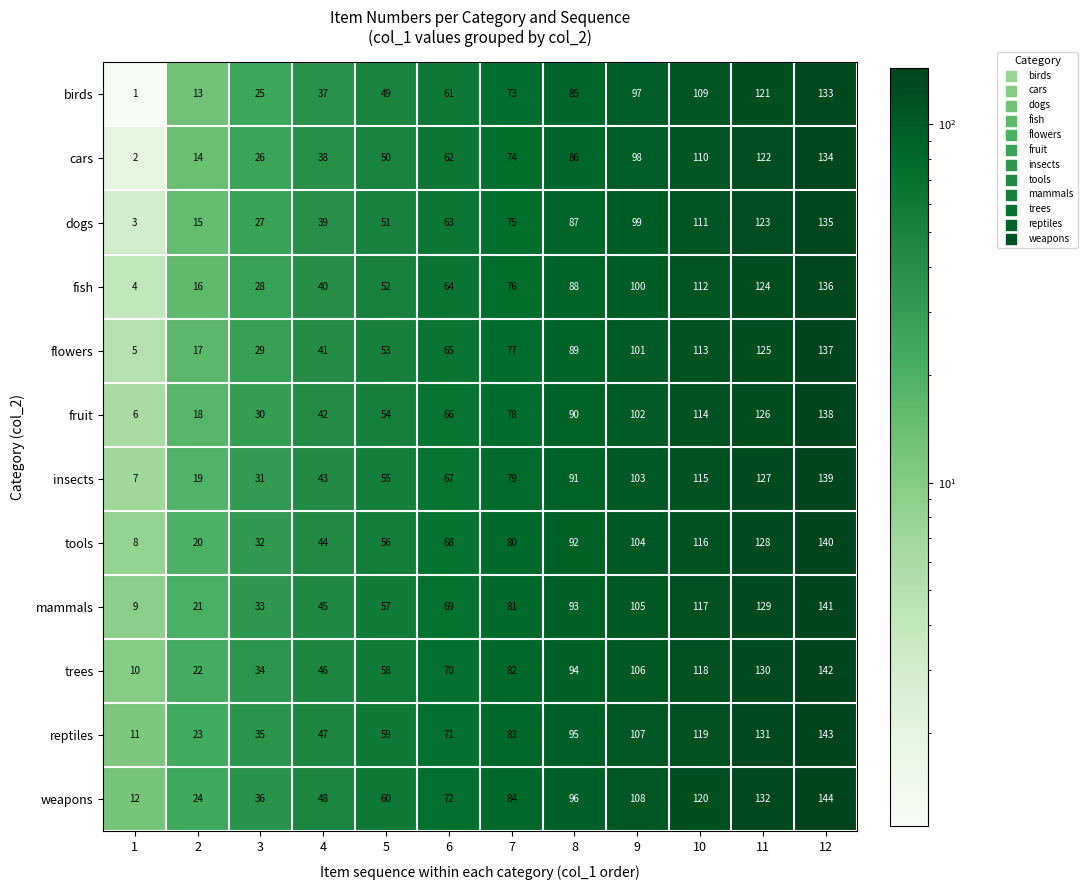

What is the total value across all series at 2?

222